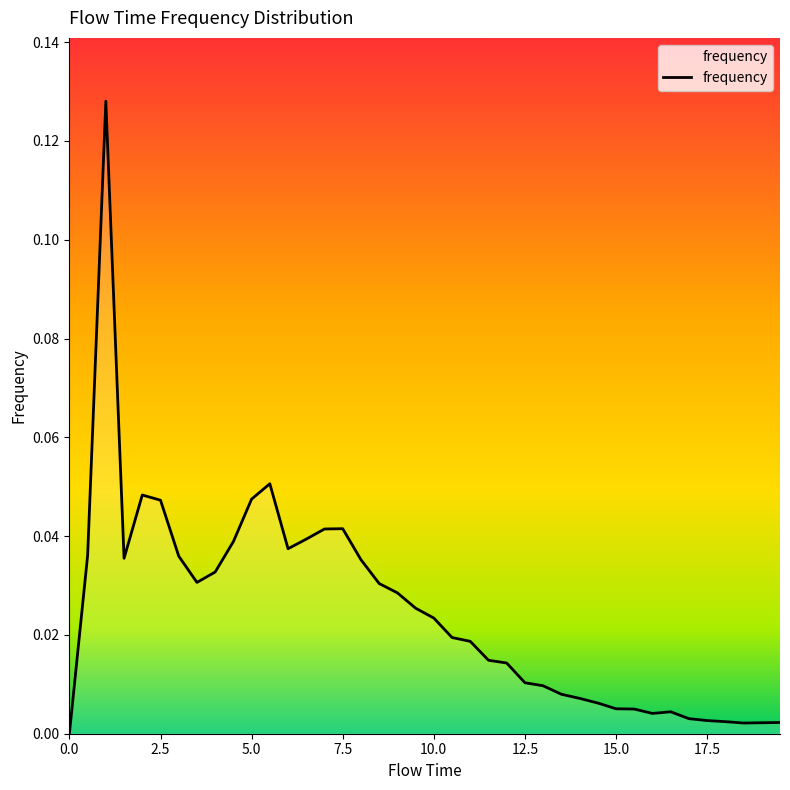

What is the difference between the second highest and minimum values?

0.1